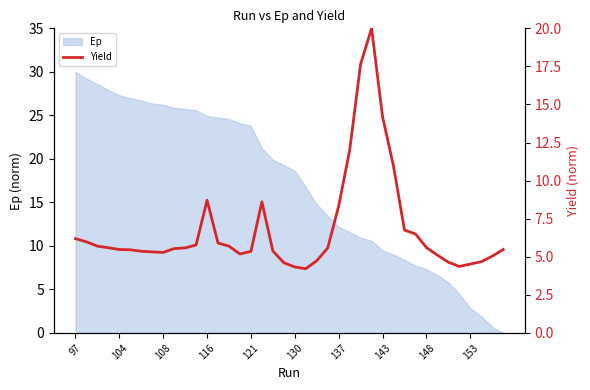

What is the maximum value for Ep?

30.0